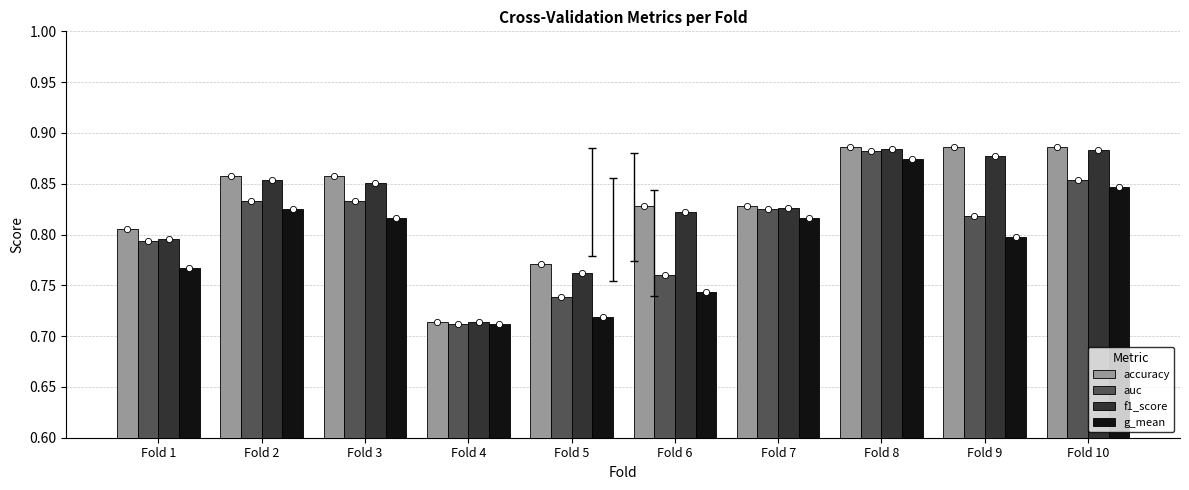

What is the total value across all series at Fold 5?

3.0